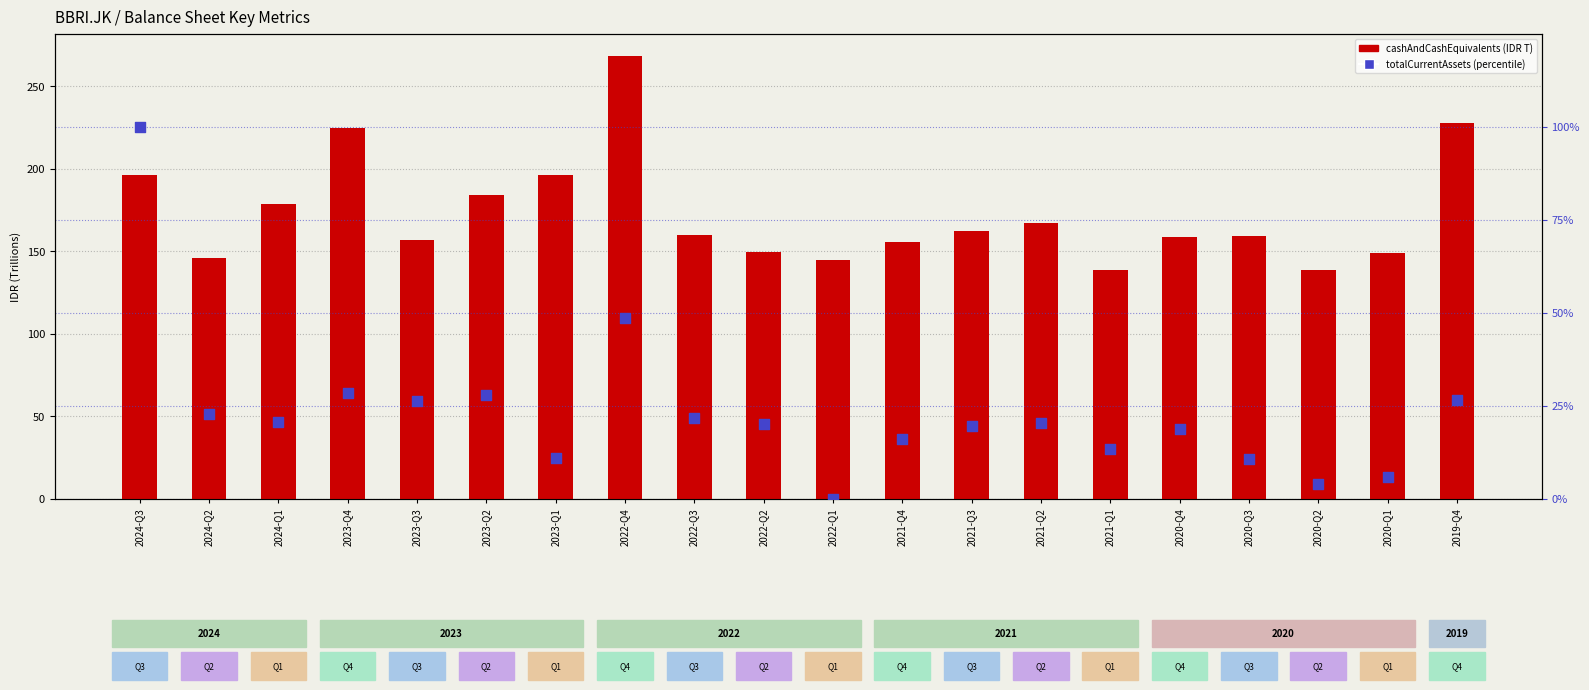

At how many categories does at least one series exceed 4?

20